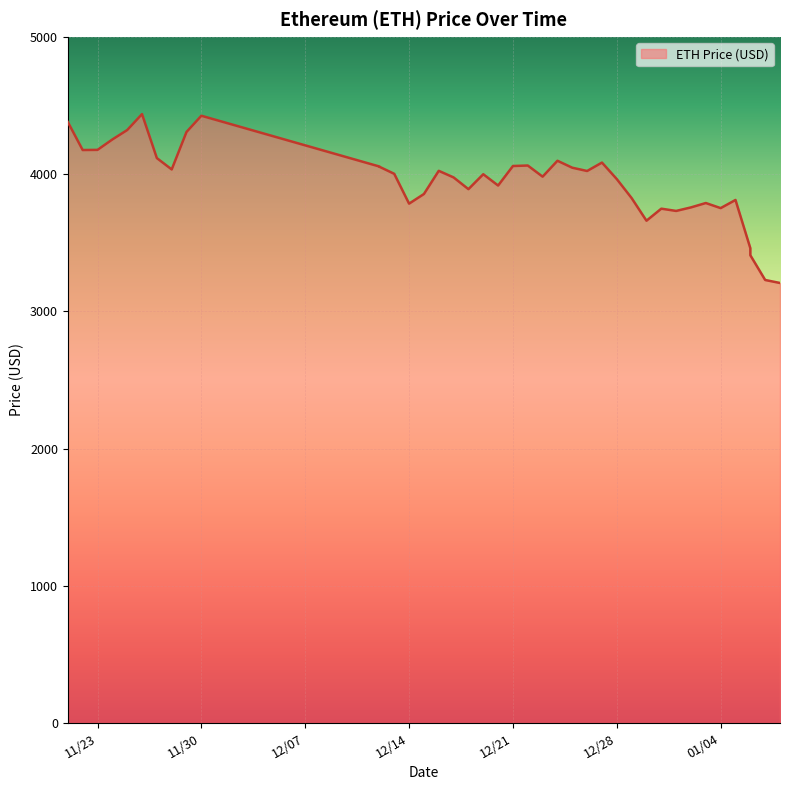

What is the change in value from 12/12/2021 to 12/27/2021?

+28.6